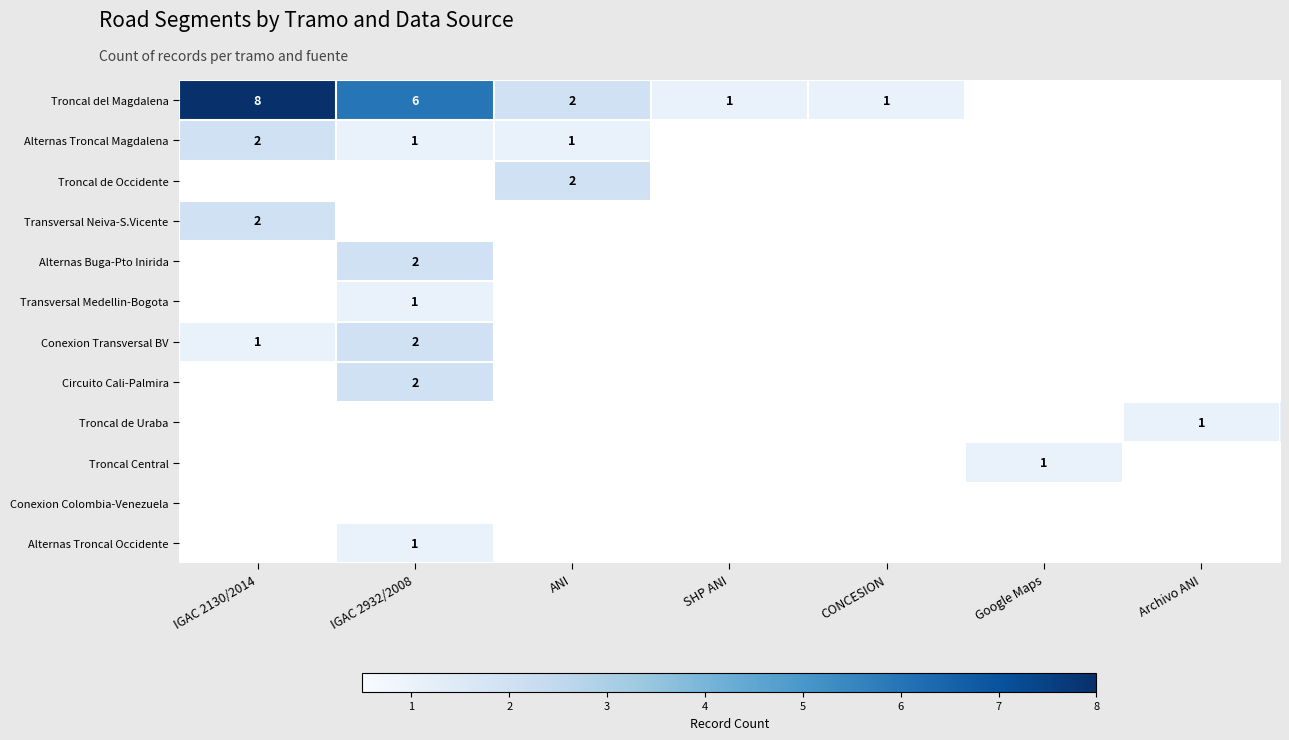

What is the spread (max minus min) of values at ANI?

1.0